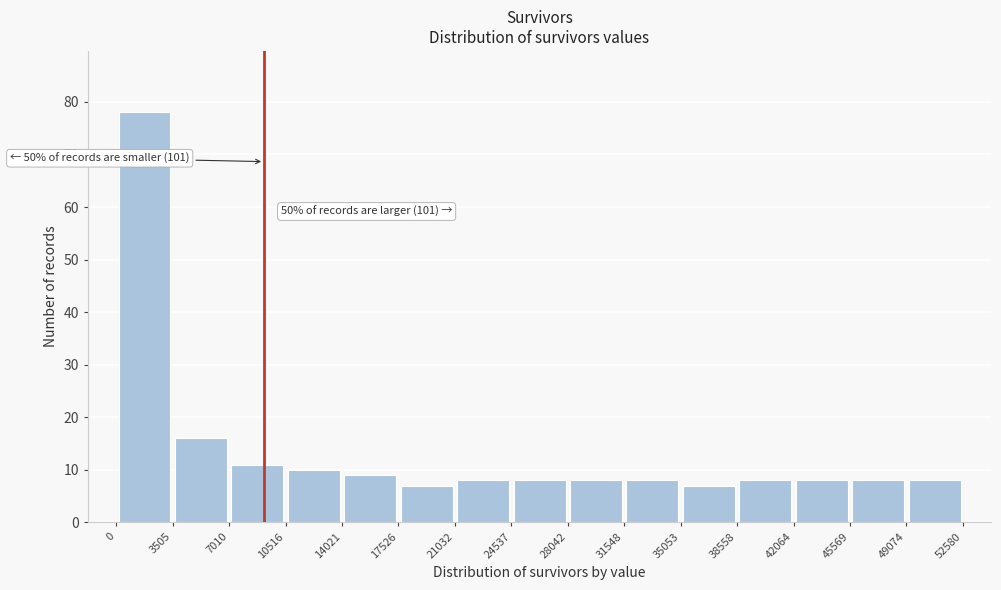

Over which range of the x-axis is the bar tallest?

0 to 3505